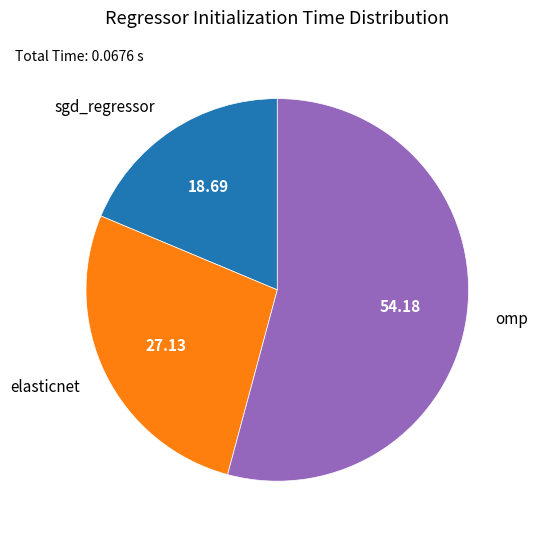

Does any single category account for the majority?

Yes